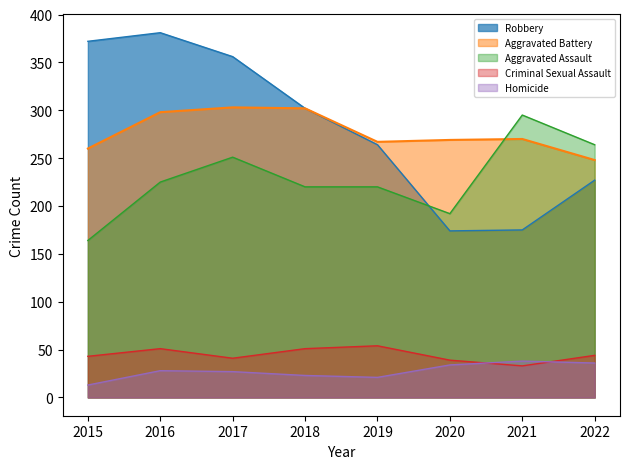

Reading right to left, transcribe all the data shown in this chart.

Aggravated Assault: 264	295	192	220	220	251	225	164
Aggravated Battery: 248	270	269	267	302	303	298	260
Criminal Sexual Assault: 44	33	39	54	51	41	51	43
Homicide: 36	38	34	21	23	27	28	13
Robbery: 227	175	174	264	302	356	381	372